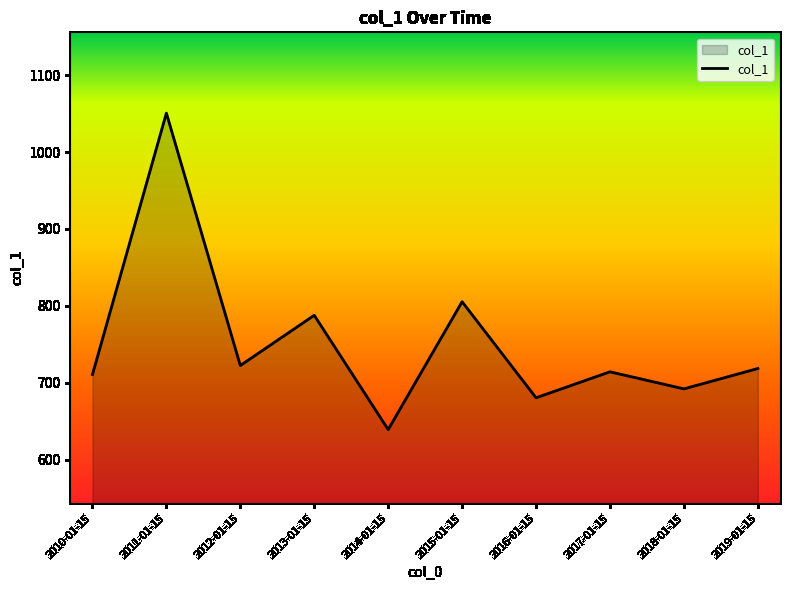

What is the change in value from 2014-01-15 to 2015-01-15?

+166.2